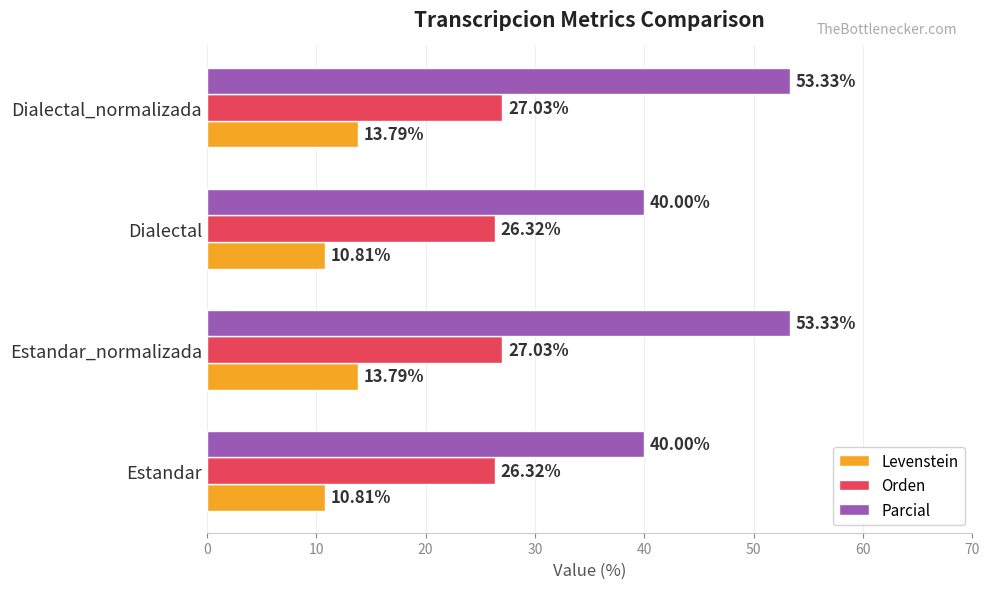

How many series are shown in this chart?

3